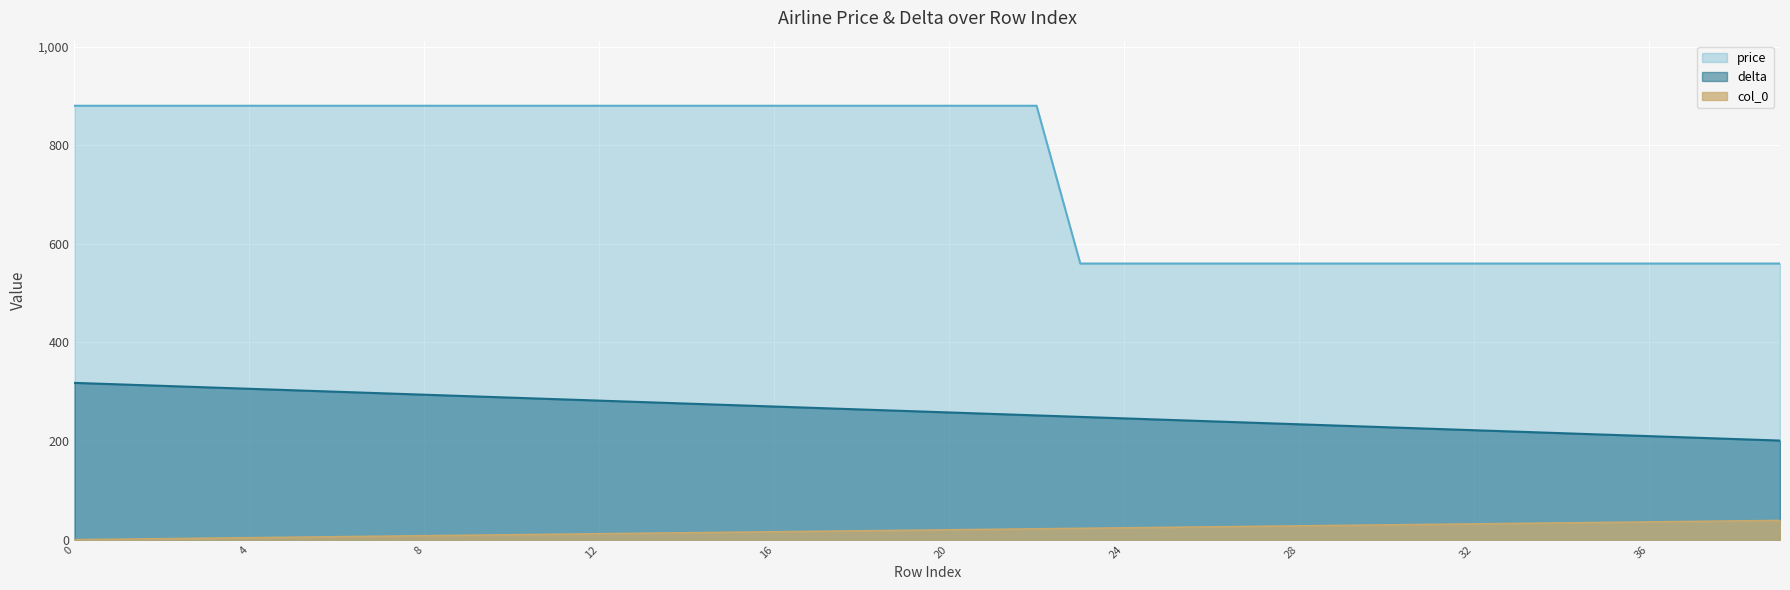

Does the chart display data point markers on the line(s)?

No